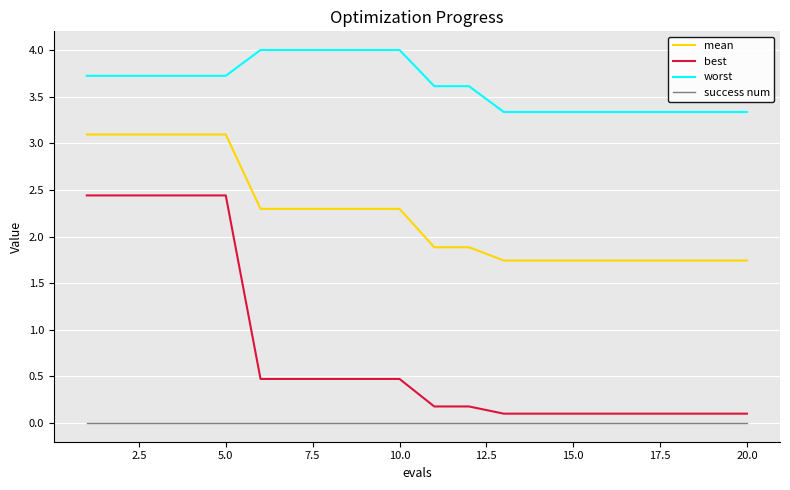

What is the difference between the maximum and minimum values in the mean series?

1.4